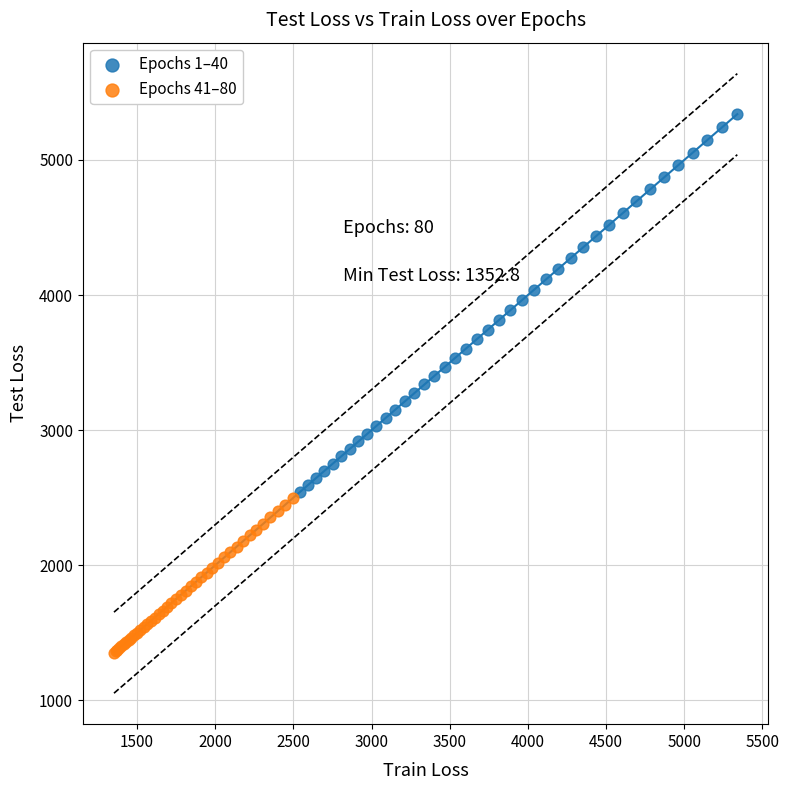

Which series reaches the minimum Y coordinate?

Epochs 41–80